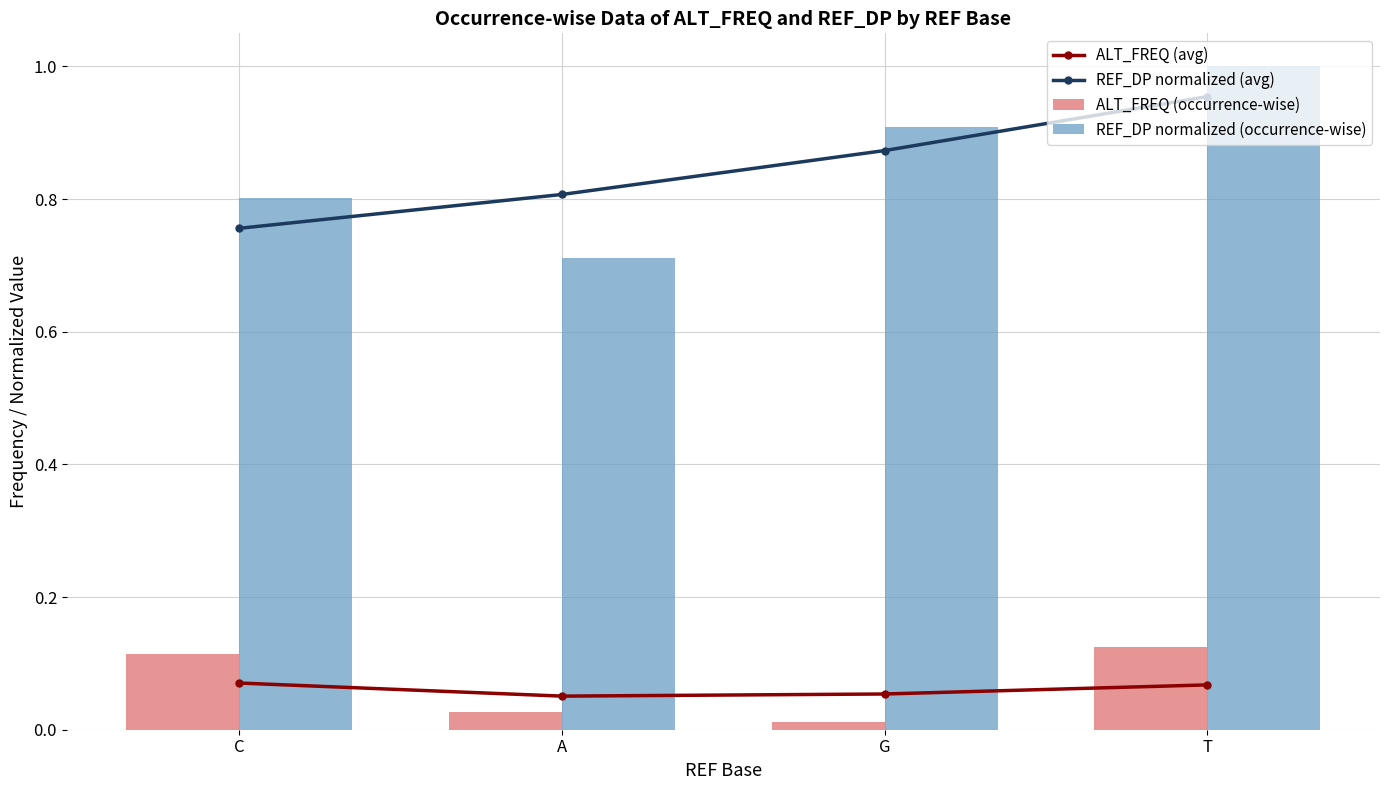

What is the approximate value of ALT_FREQ (avg) at C?

0.1